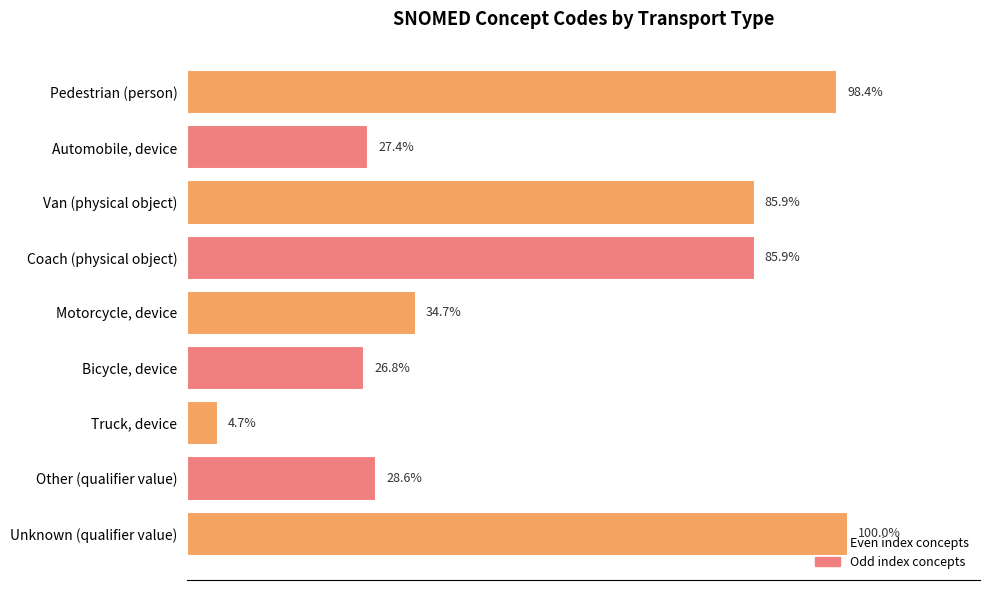

At which category does the chart reach its minimum across all series?

Truck, device